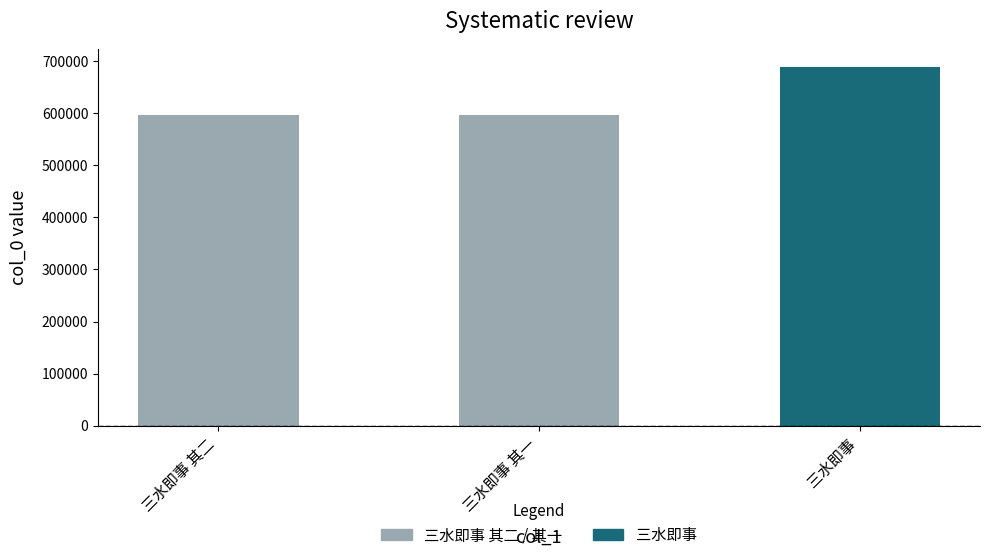

What is the label of the 3rd bar from the left?

三水即事